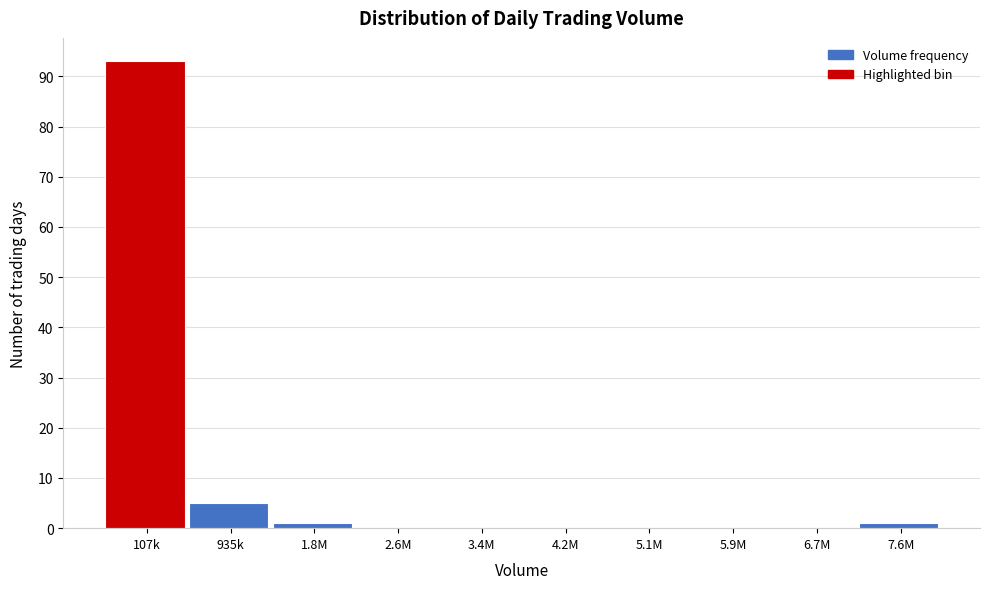

Reading left to right, extract all data points from this chart.

107k=93	935k=5	1.8M=1	2.6M=0	3.4M=0	4.2M=0	5.1M=0	5.9M=0	6.7M=0	7.6M=1